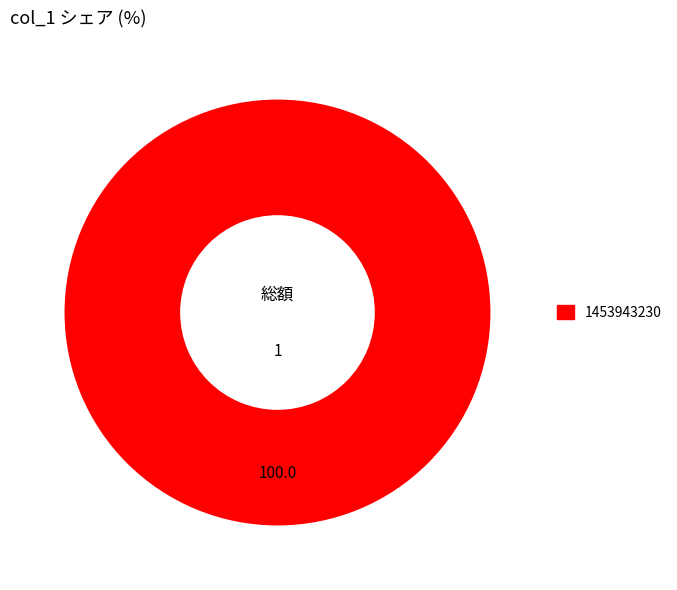

How many segments does this pie chart have?

1